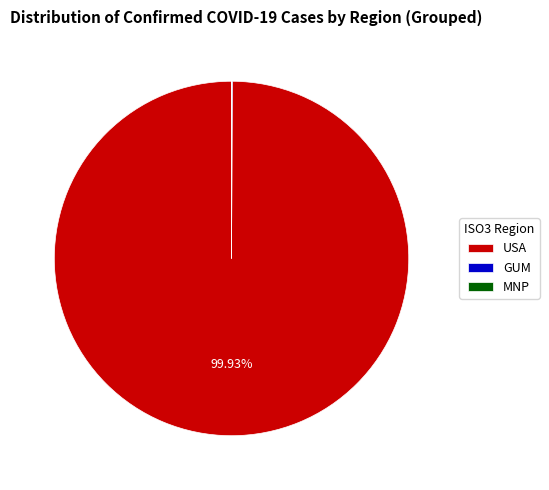

Is USA the majority of the pie?

Yes